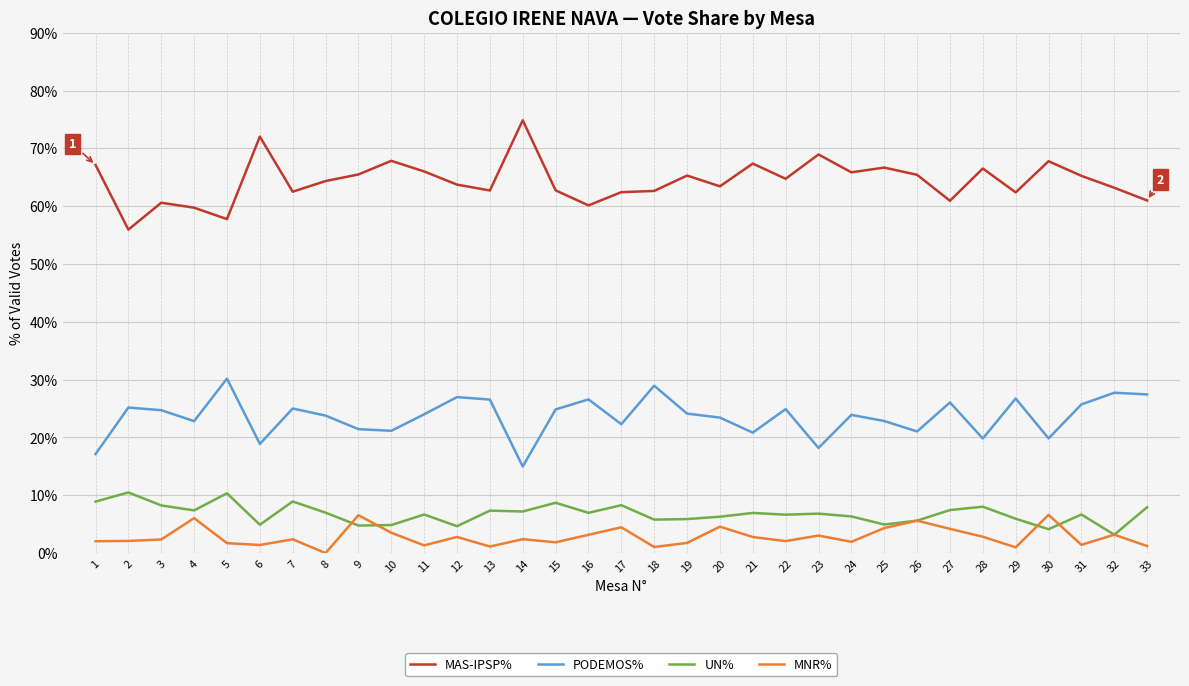

Count the number of data series in this chart.

4